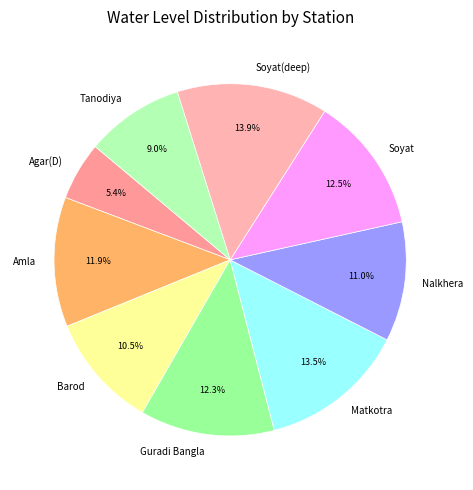

True or false: Matkotra accounts for 28% of the total.

False